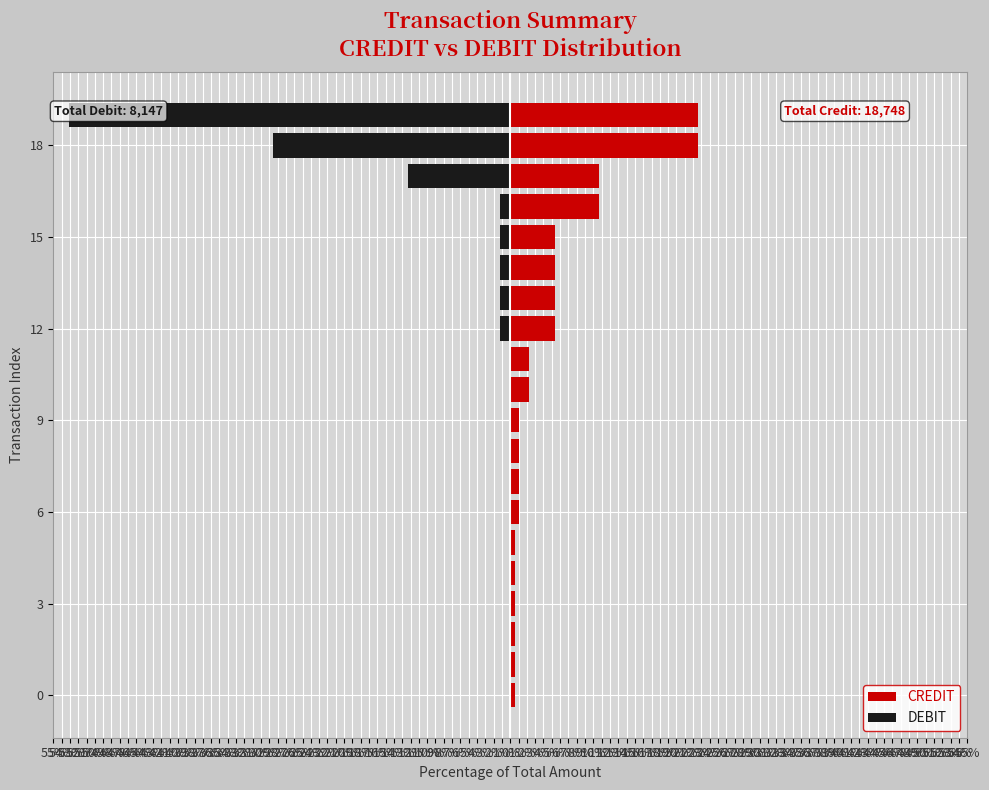

List the series in order of their peak value, highest first.

CREDIT, DEBIT